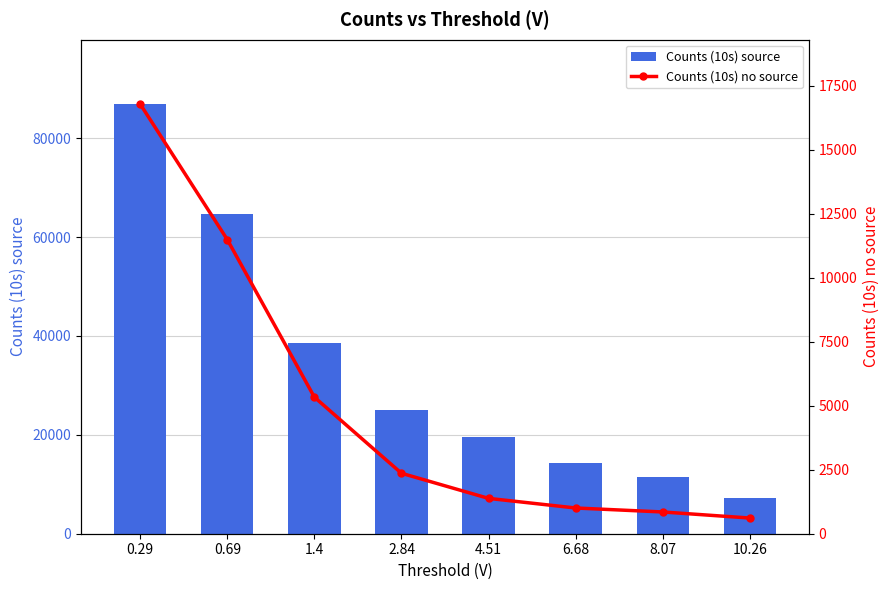

What is the difference between the Counts (10s) no source values at 2.84 and 6.68?

1357